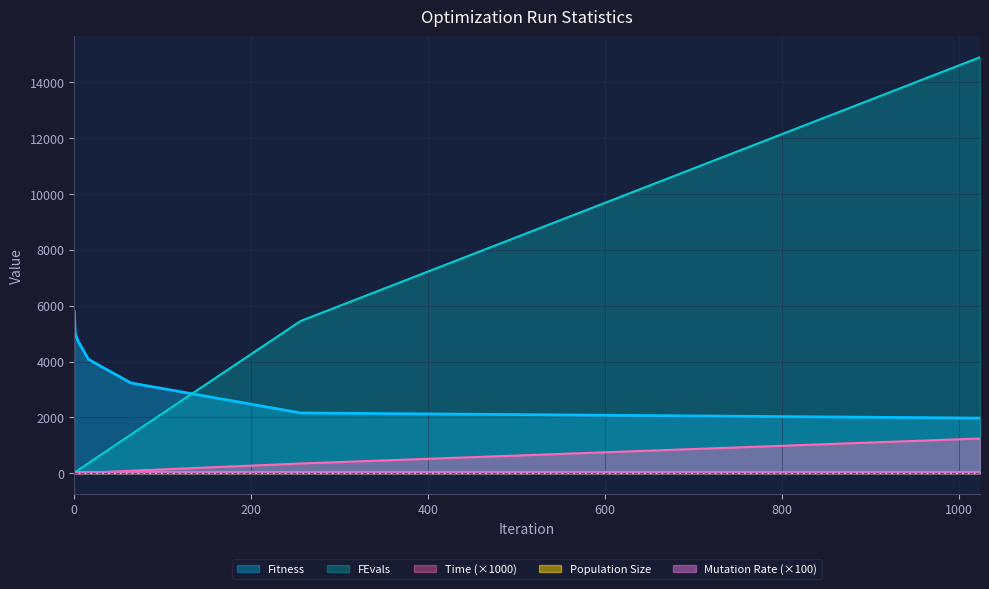

True or false: Fitness and Time intersect in this chart.

False